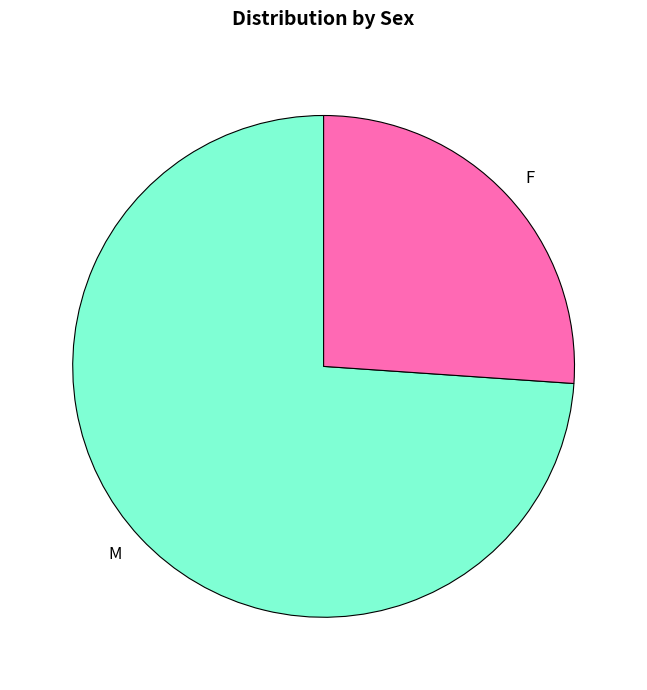

Is the sum of M and F greater than half?

Yes